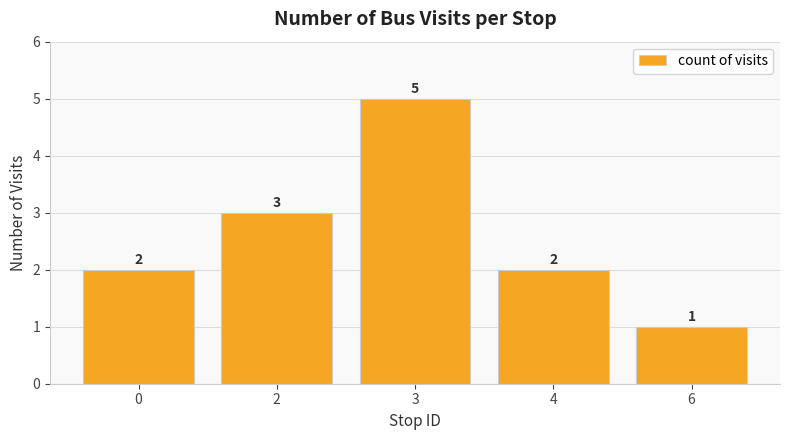

The value at 6 is 1. True or false?

True